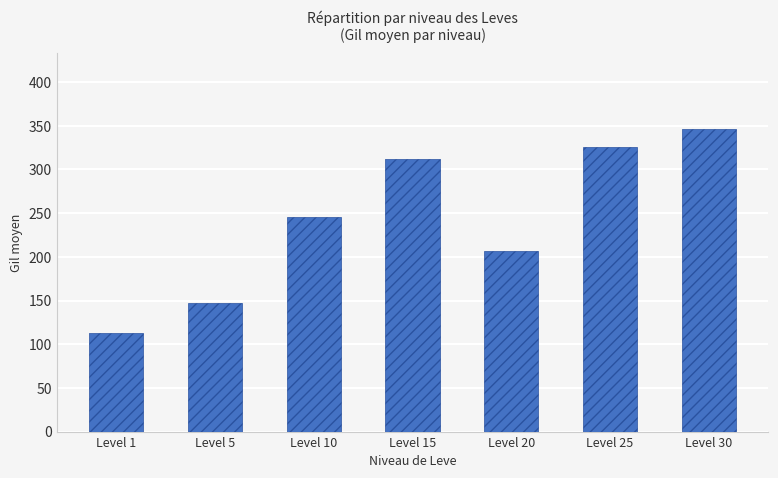

How many data points does each series have?

7